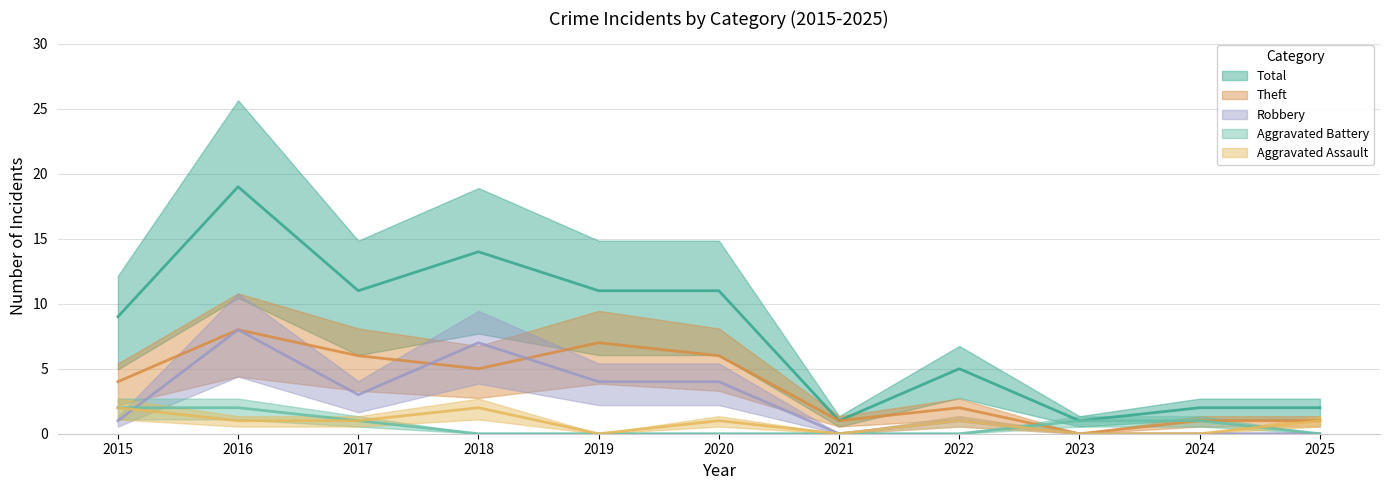

Is it true that Theft equals 3 at 2022?

False